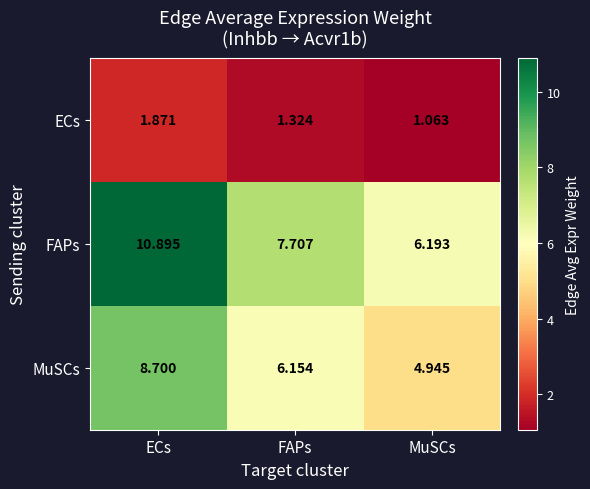

Which category has the lowest value in the ECs series?

MuSCs